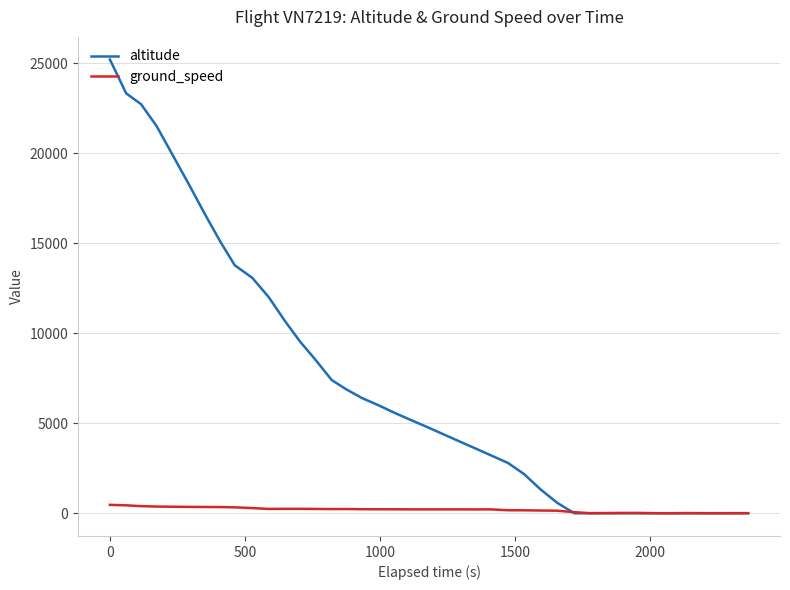

What is the average value of the ground_speed series?

199